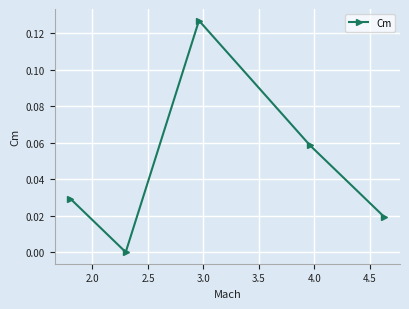

How many points are higher than both their immediate neighbors (excluding endpoints)?

1